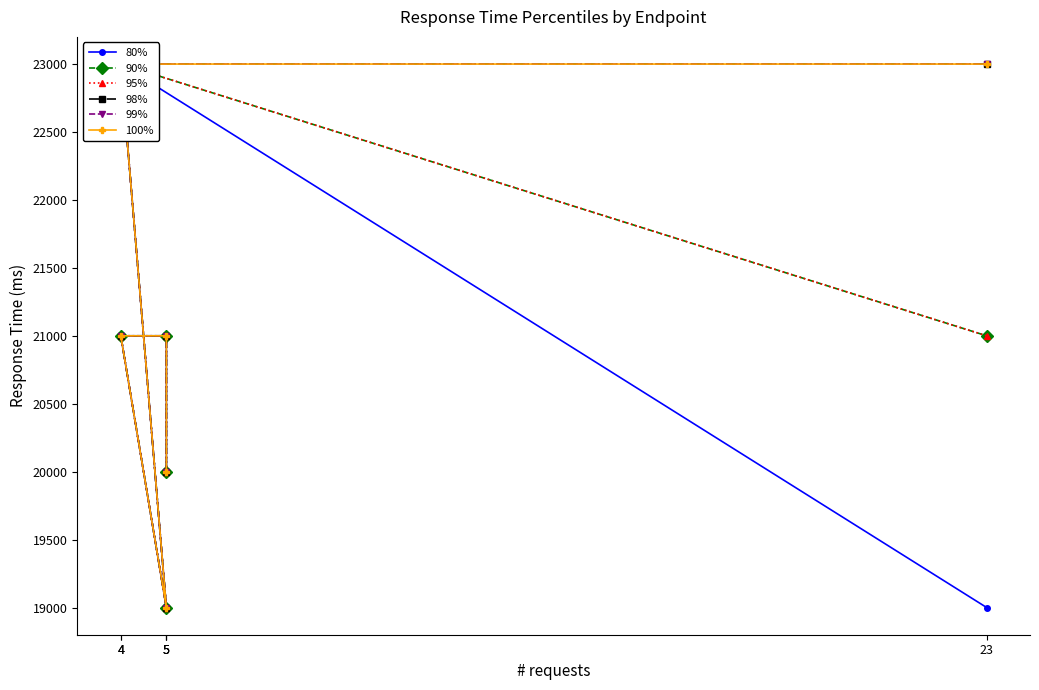

Which series has the largest total across all categories?

98%